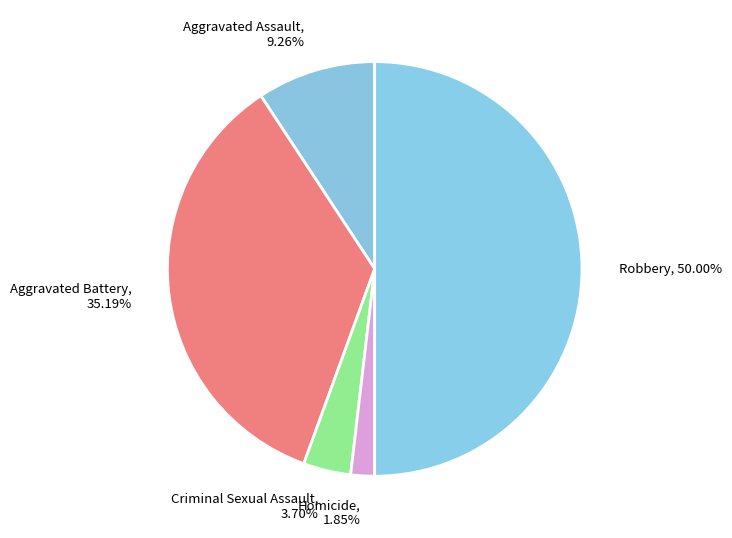

The Aggravated Assault slice represents 1% of the pie. True or false?

False